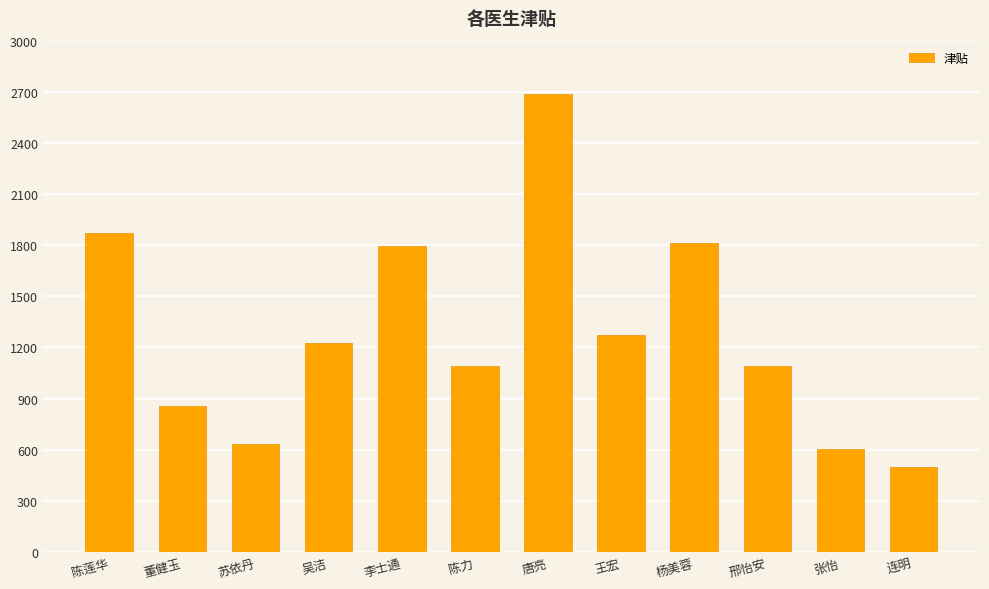

What is the approximate value at 唐亮?

2688.0